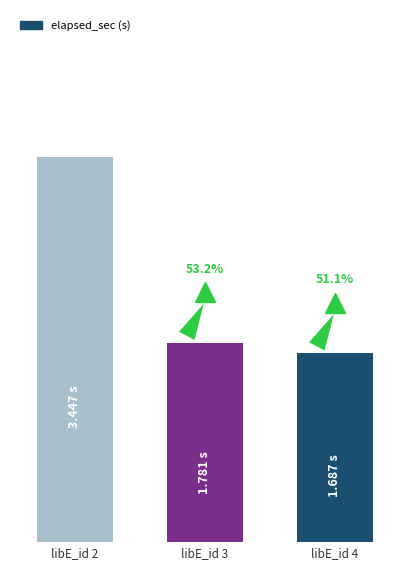

Does the chart contain any negative values?

No